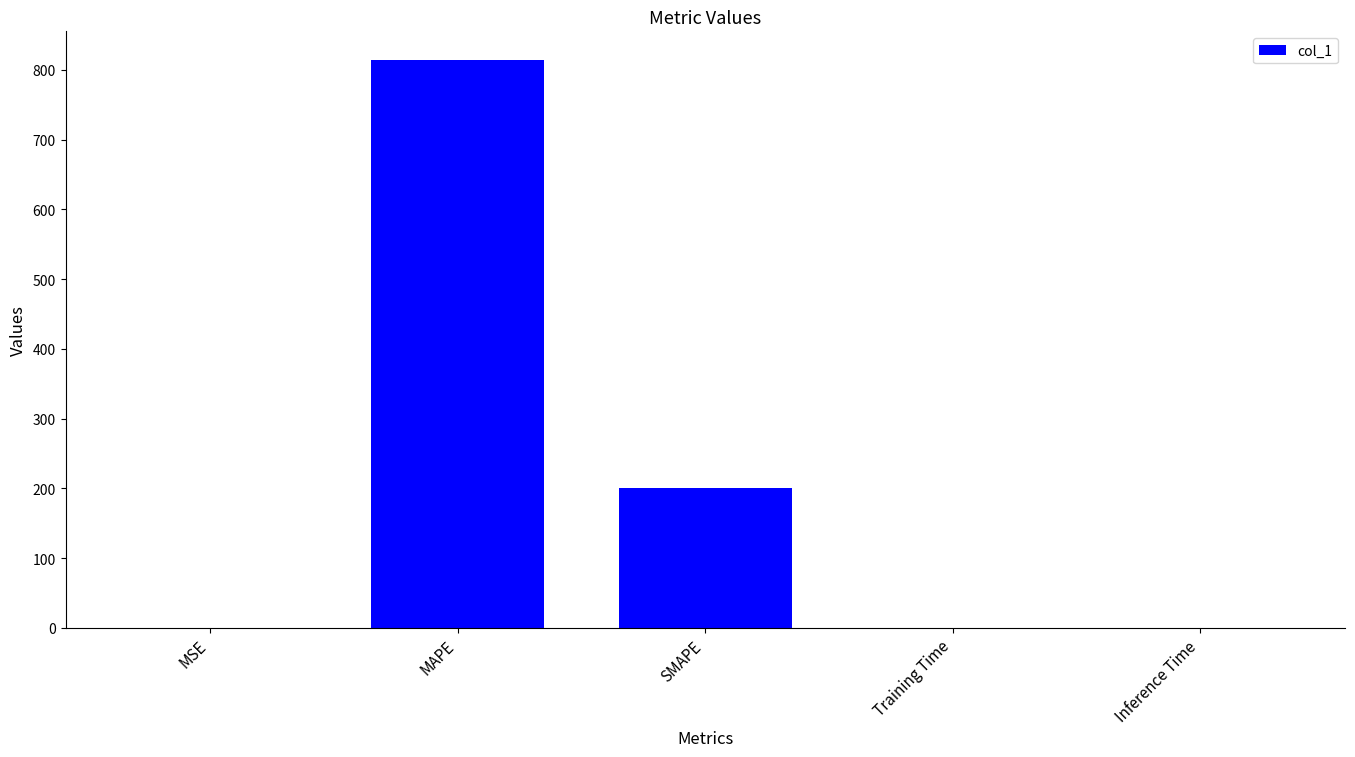

What is the maximum value shown in the chart?

814.5